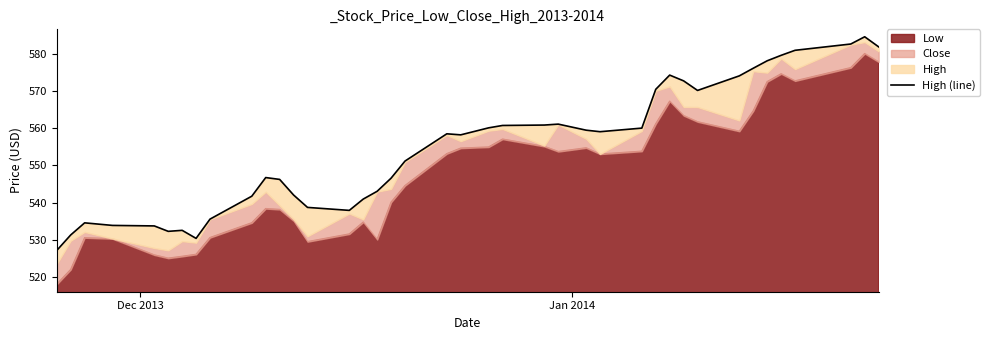

Reading right to left, transcribe all the data shown in this chart.

581.8	584.5	582.6	580.9	579.5	578.1	576.1	574.0	570.1	572.7	574.2	570.4	560.0	559.0	559.4	561.1	560.8	560.7	560.1	558.2	558.5	551.1	546.5	543.0	540.9	537.9	538.7	542.0	546.2	546.7	541.7	535.5	530.4	532.5	532.3	533.7	533.8	534.5	531.3	527.1